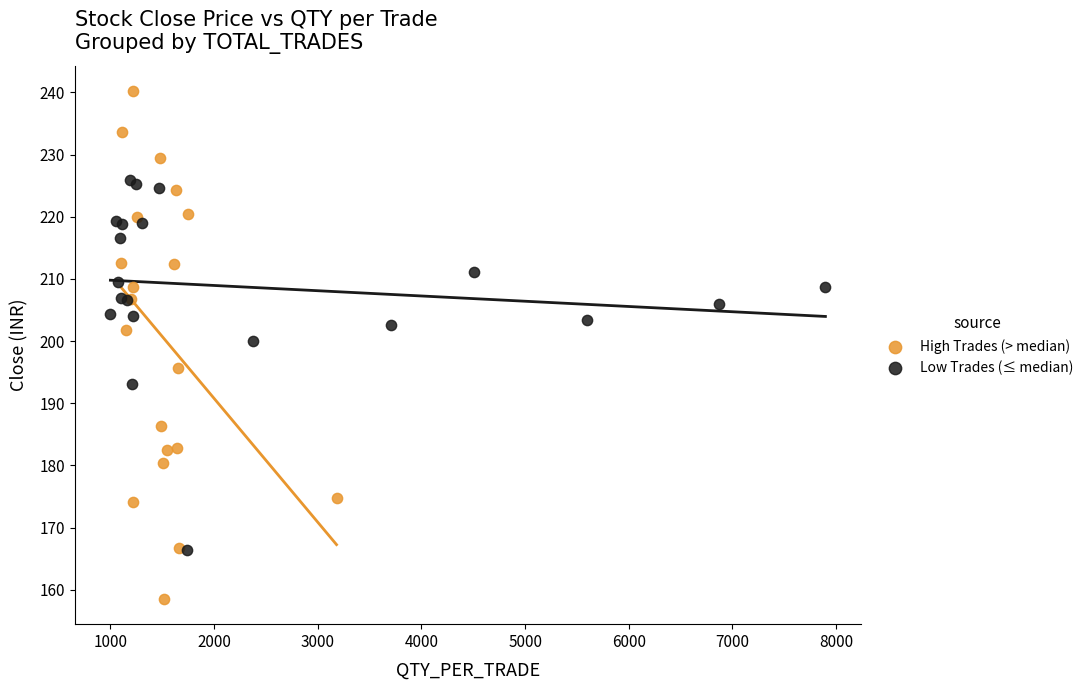

Which series reaches the maximum Y coordinate?

High Trades (> median)